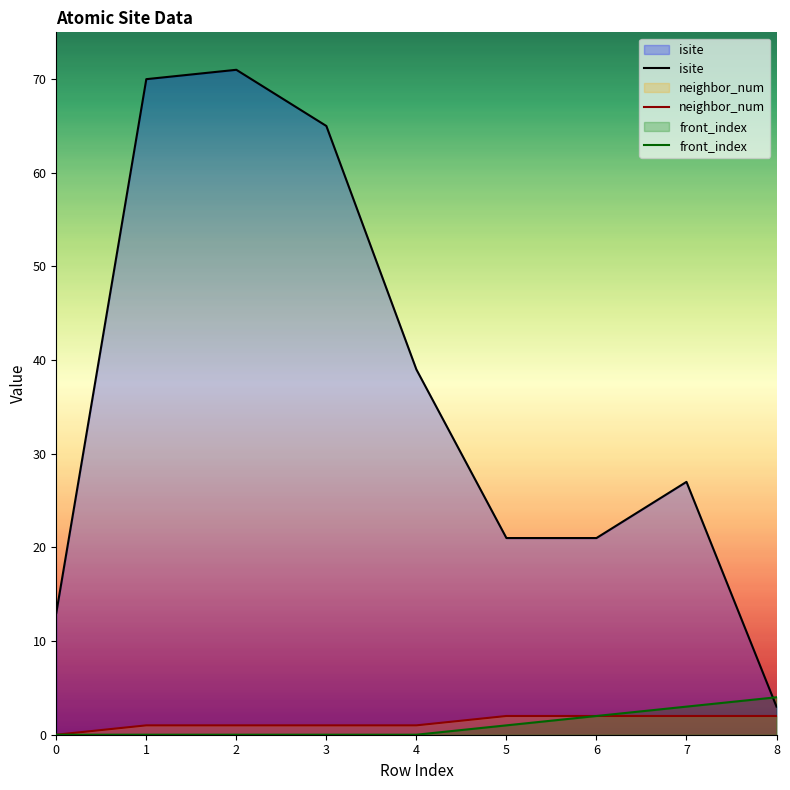

Which series has the largest range (max minus min)?

isite